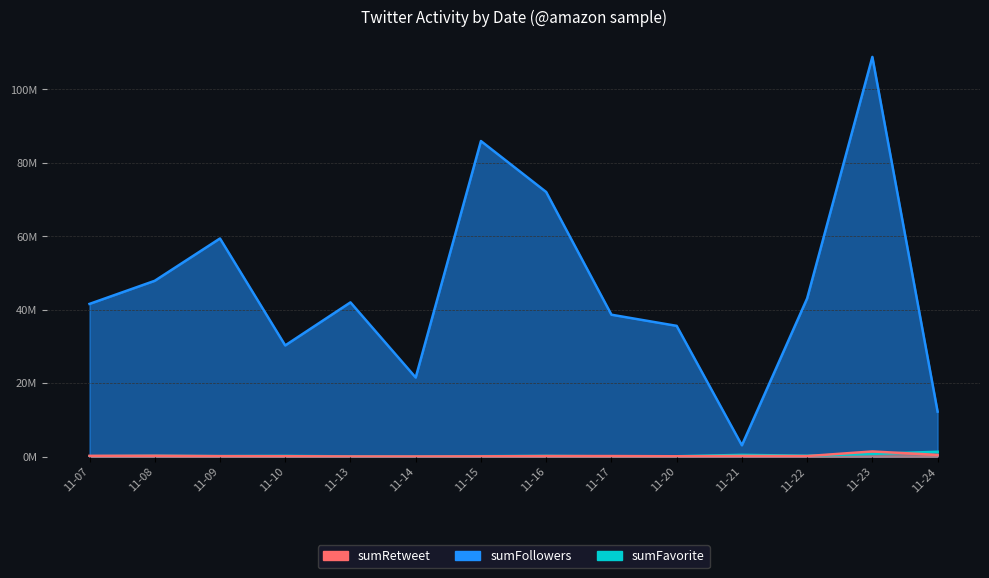

Rank the series by their maximum value, from lowest to highest.

sumFavorite, sumRetweet, sumFollowers